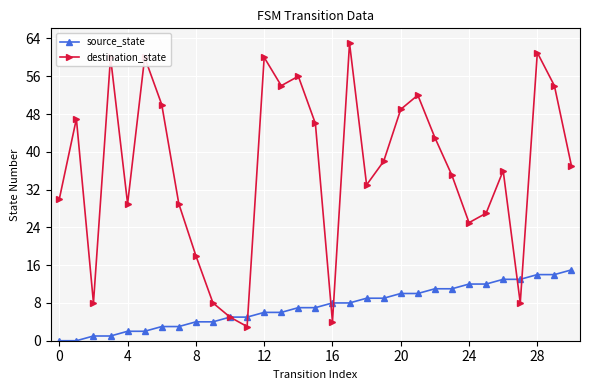

True or false: destination_state has more than 0 interior local peaks.

True